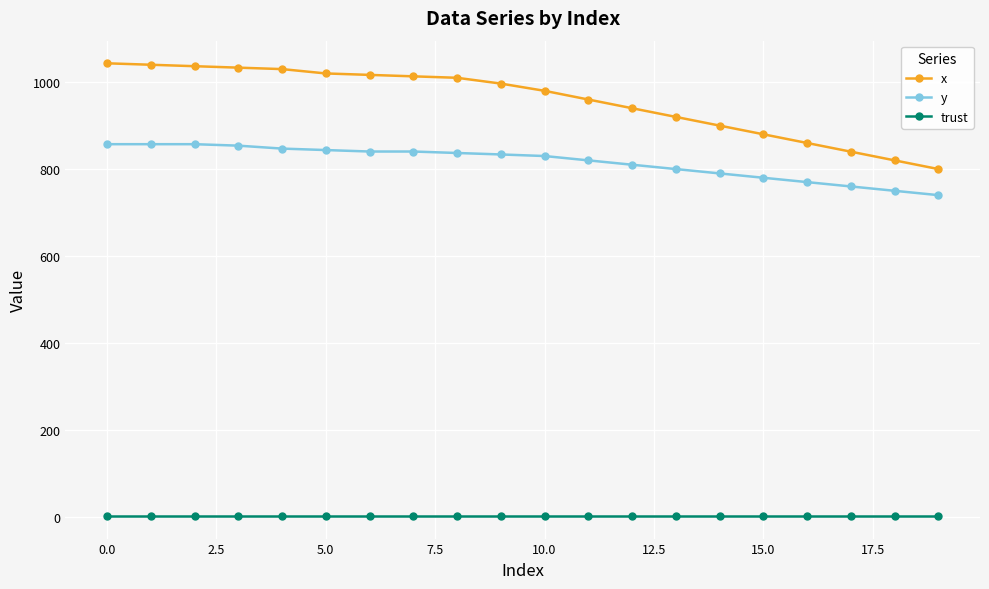

What is the difference between the second highest and minimum values in the x series?

240.0